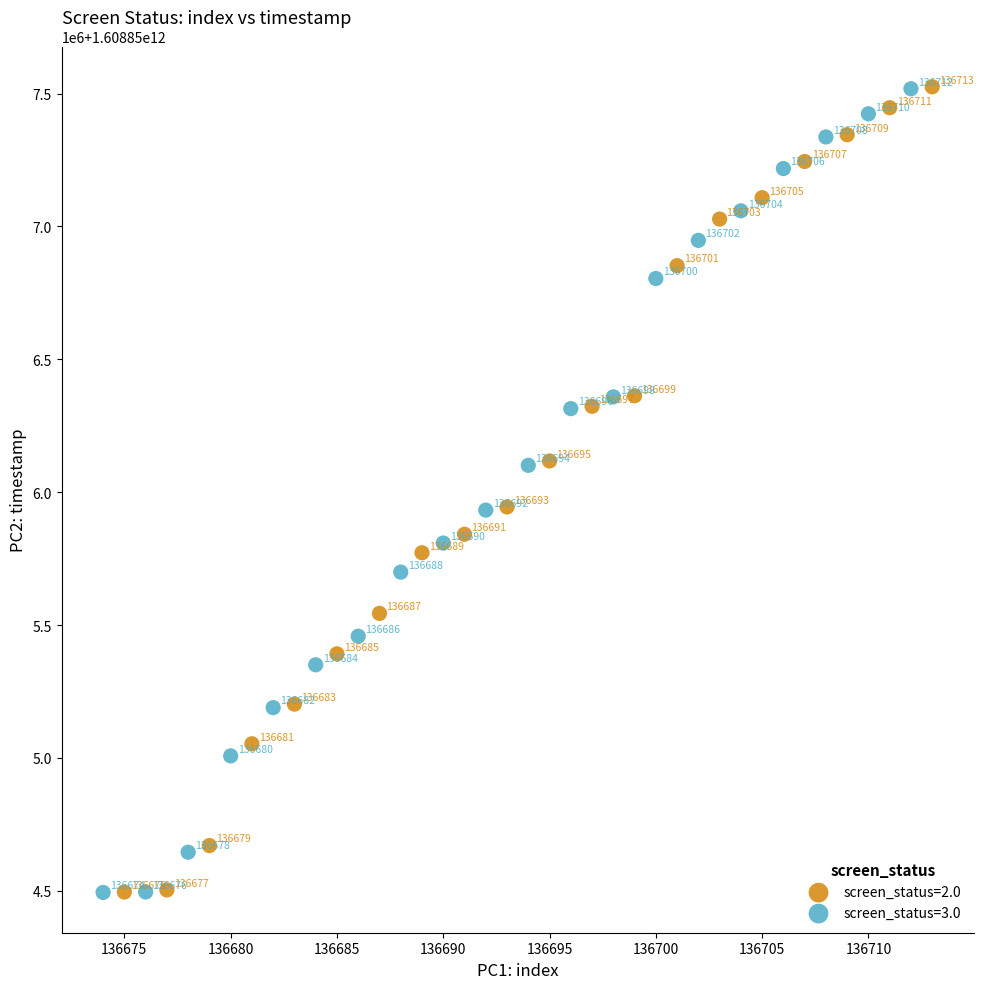

What are all the series names shown in the legend?

screen_status=2.0, screen_status=3.0